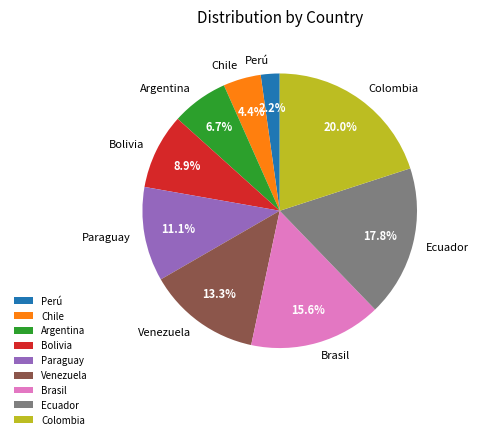

Does Perú represent more than half of the total?

No